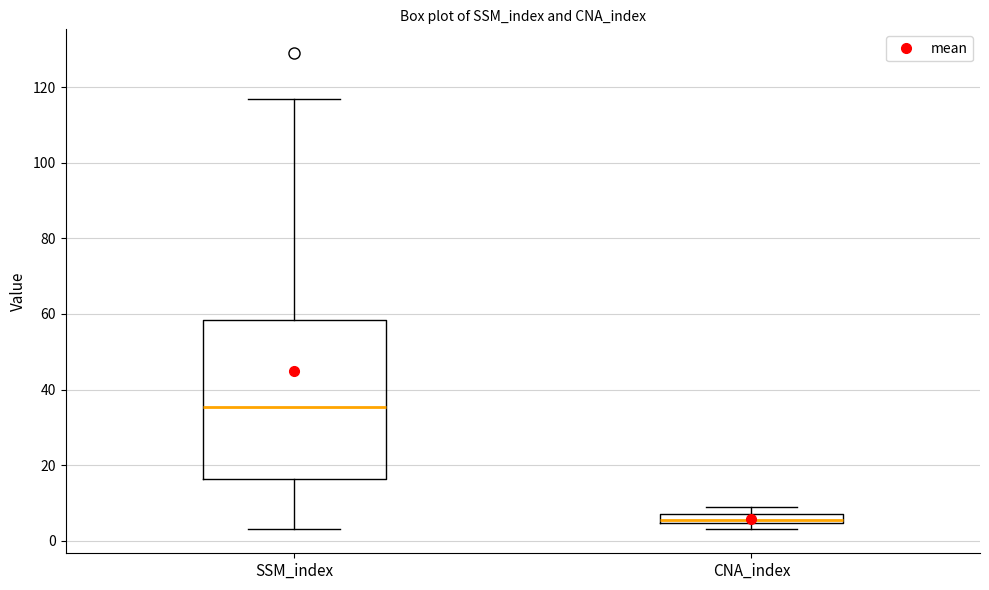

Which box's median line is the lowest?

CNA_index